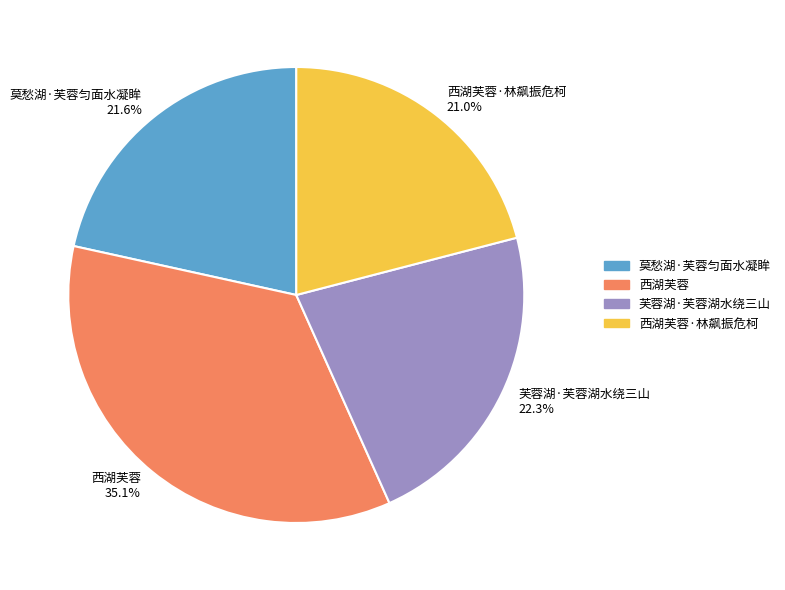

Is there a majority slice in this chart?

No